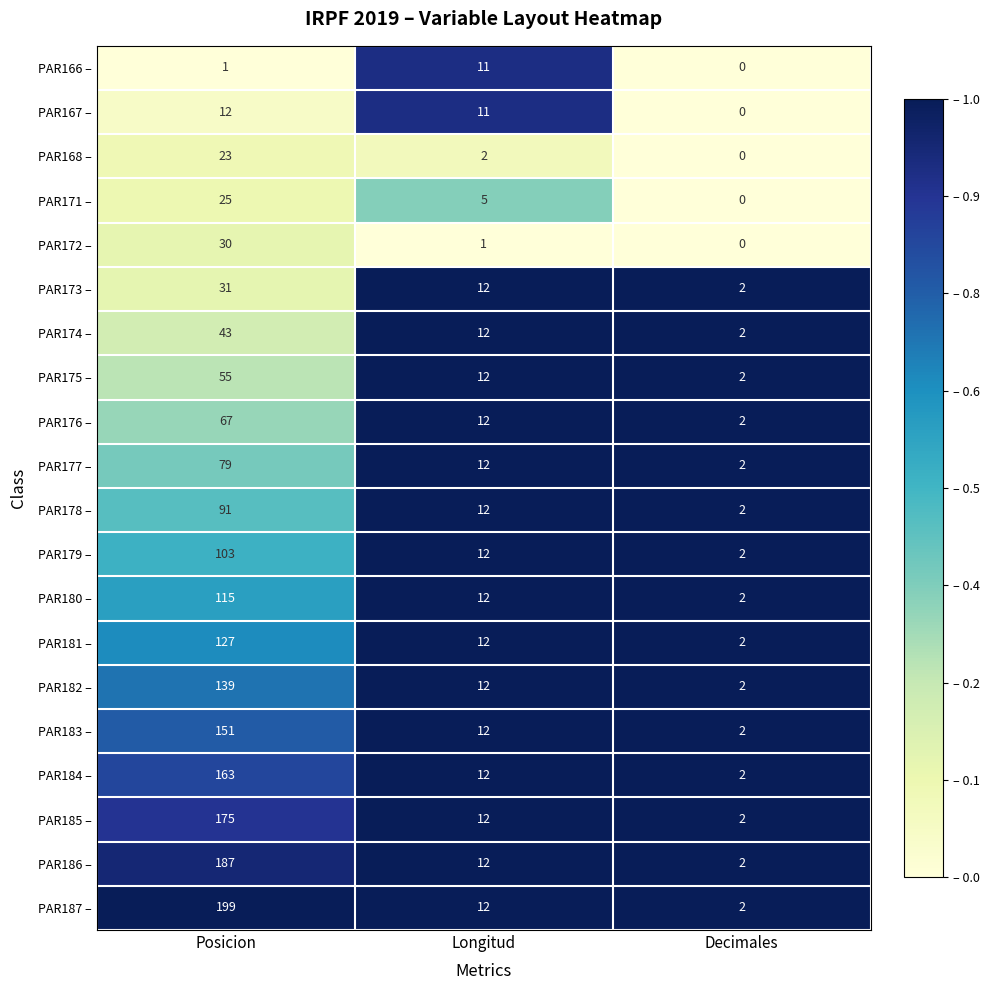

Which series has the widest spread of values?

PAR187 –